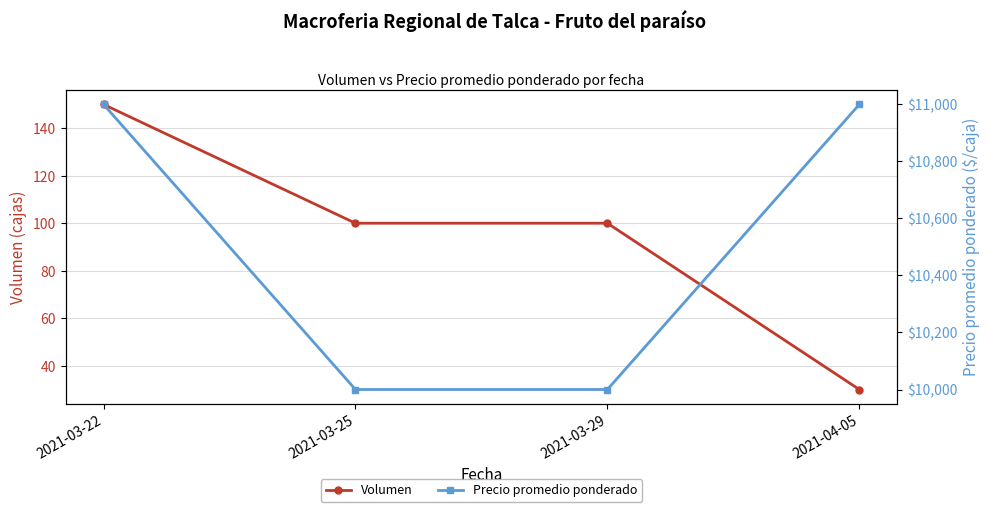

What is the value of the Volumen point at the 4th from the left?

30